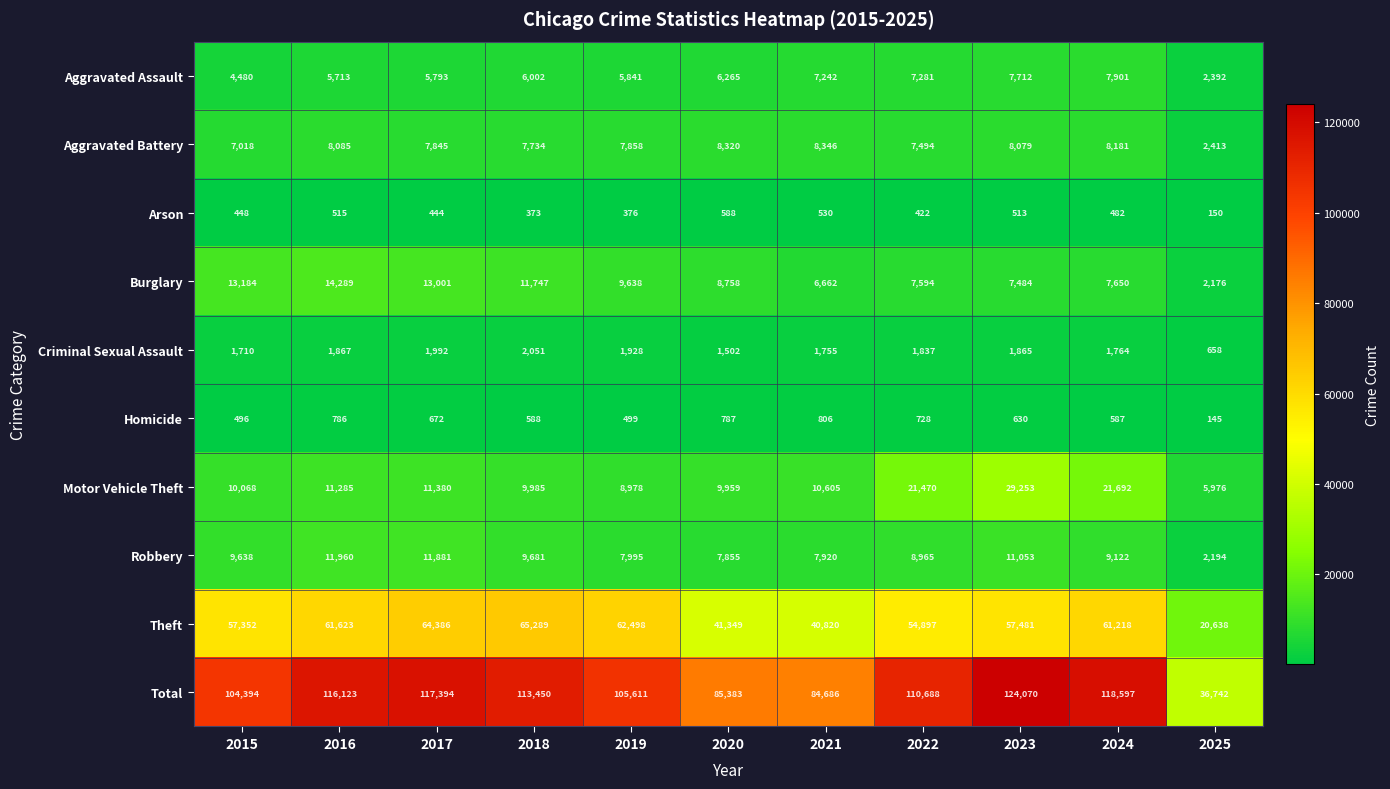

How many distinct data groups are displayed?

10